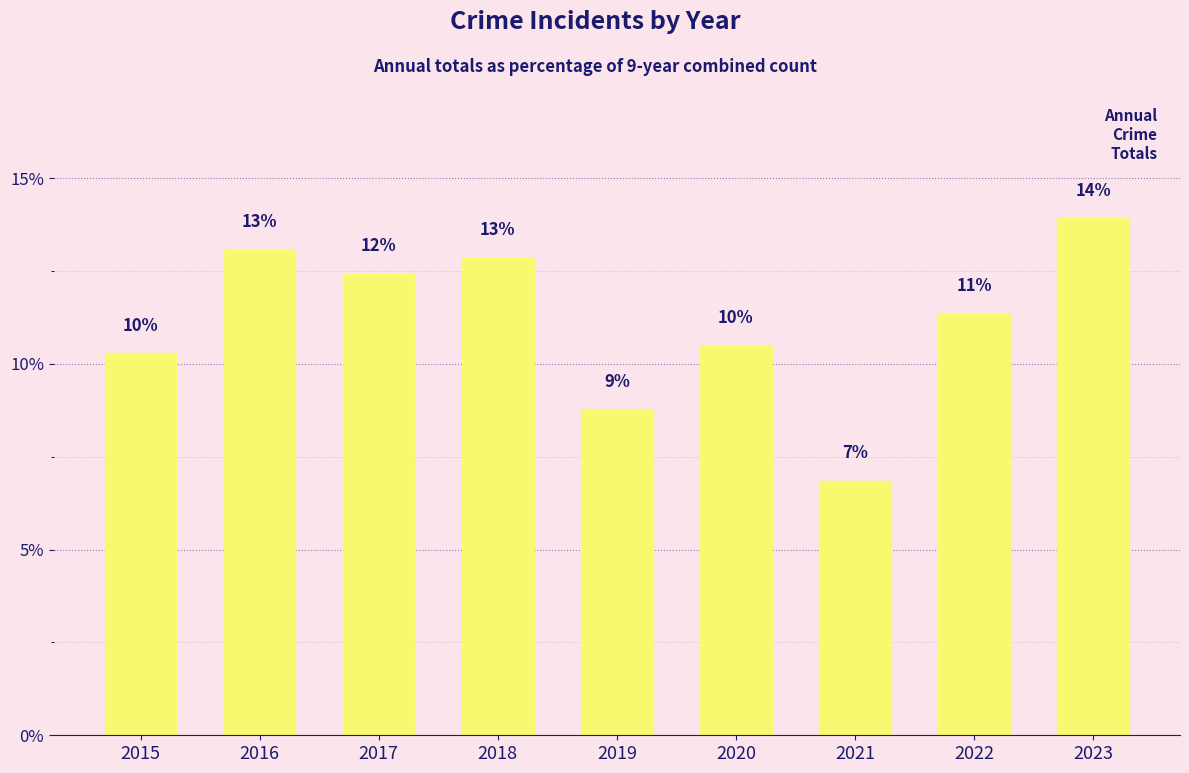

Rank the categories by value from lowest to highest.

2021, 2019, 2015, 2020, 2022, 2017, 2018, 2016, 2023